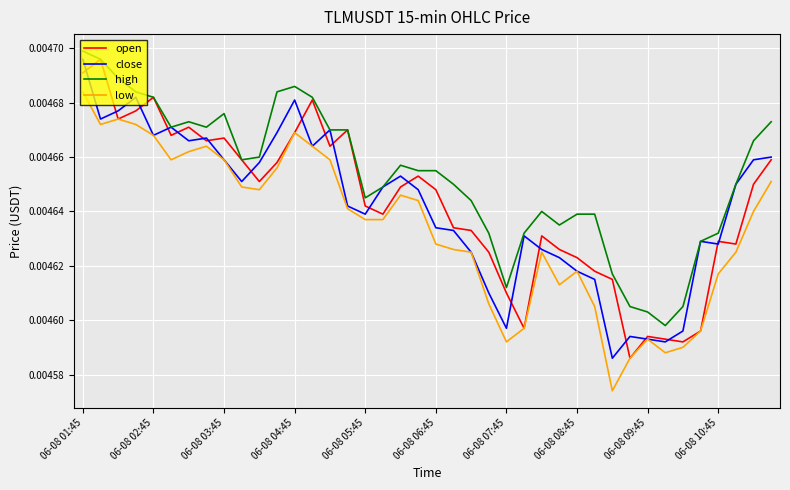

How many lines are shown in the chart?

4